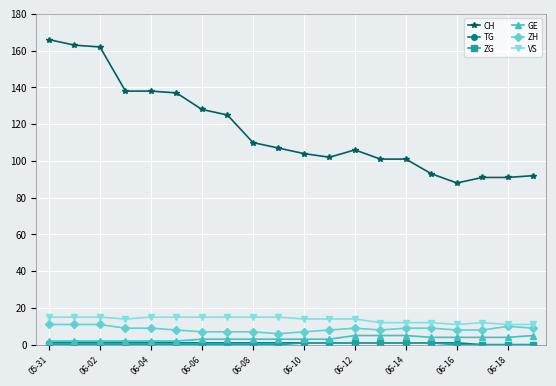

Which series has the largest total across all categories?

CH